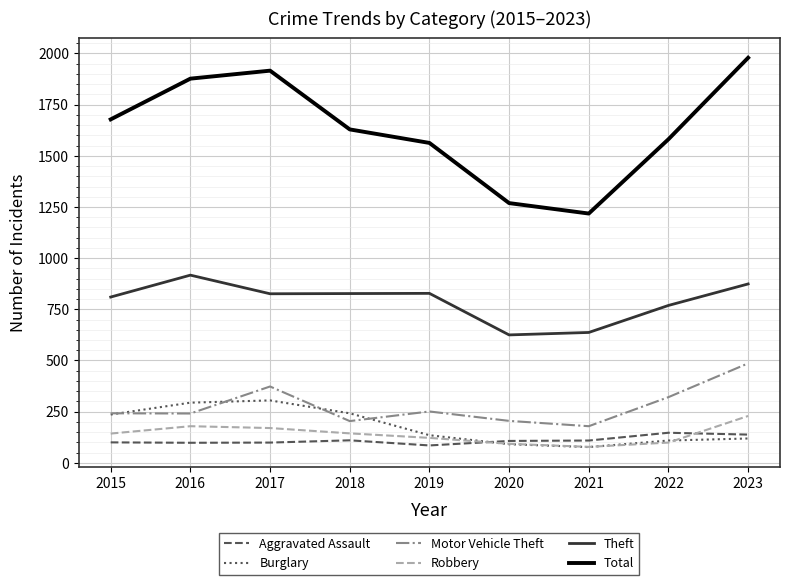

What is the sum of the Aggravated Assault values at 2022 and 2016?

245